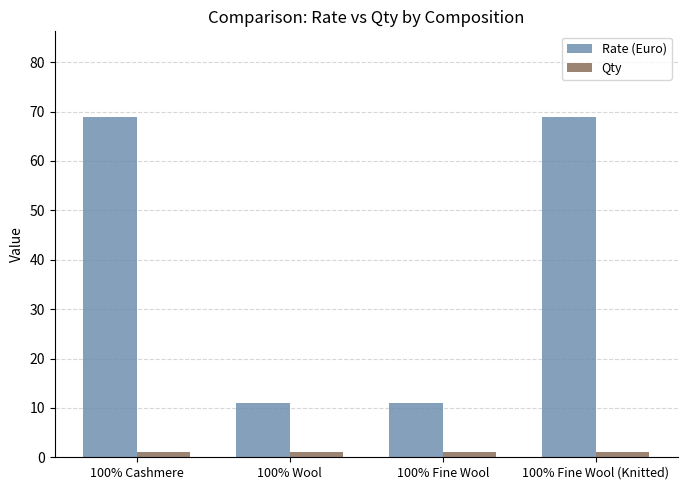

Reading left to right, transcribe all the data shown in this chart.

Rate (Euro): 69	11	11	69
Qty: 1	1	1	1